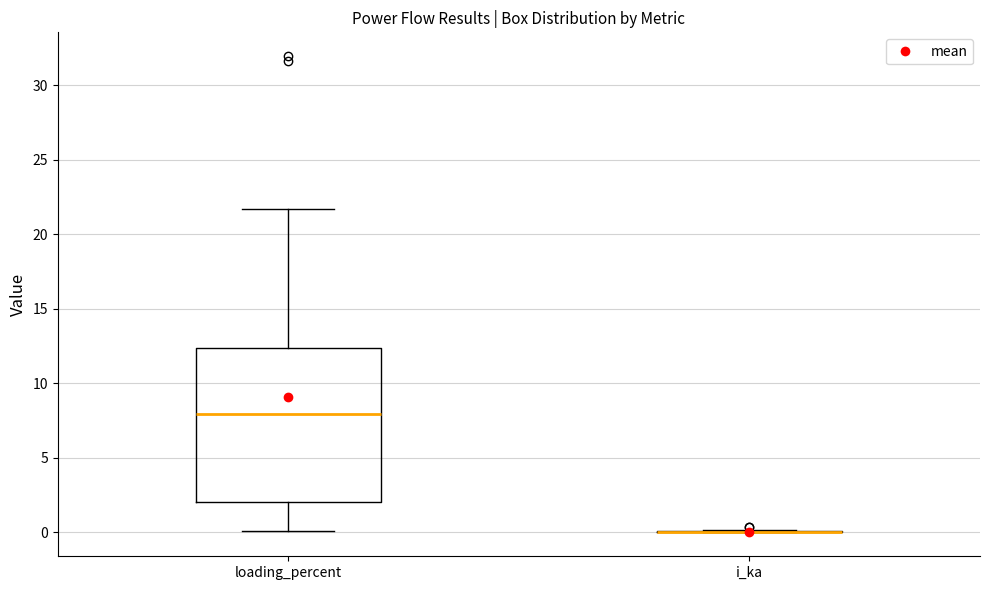

Which box is the tallest, from its lower edge to its upper edge?

loading_percent